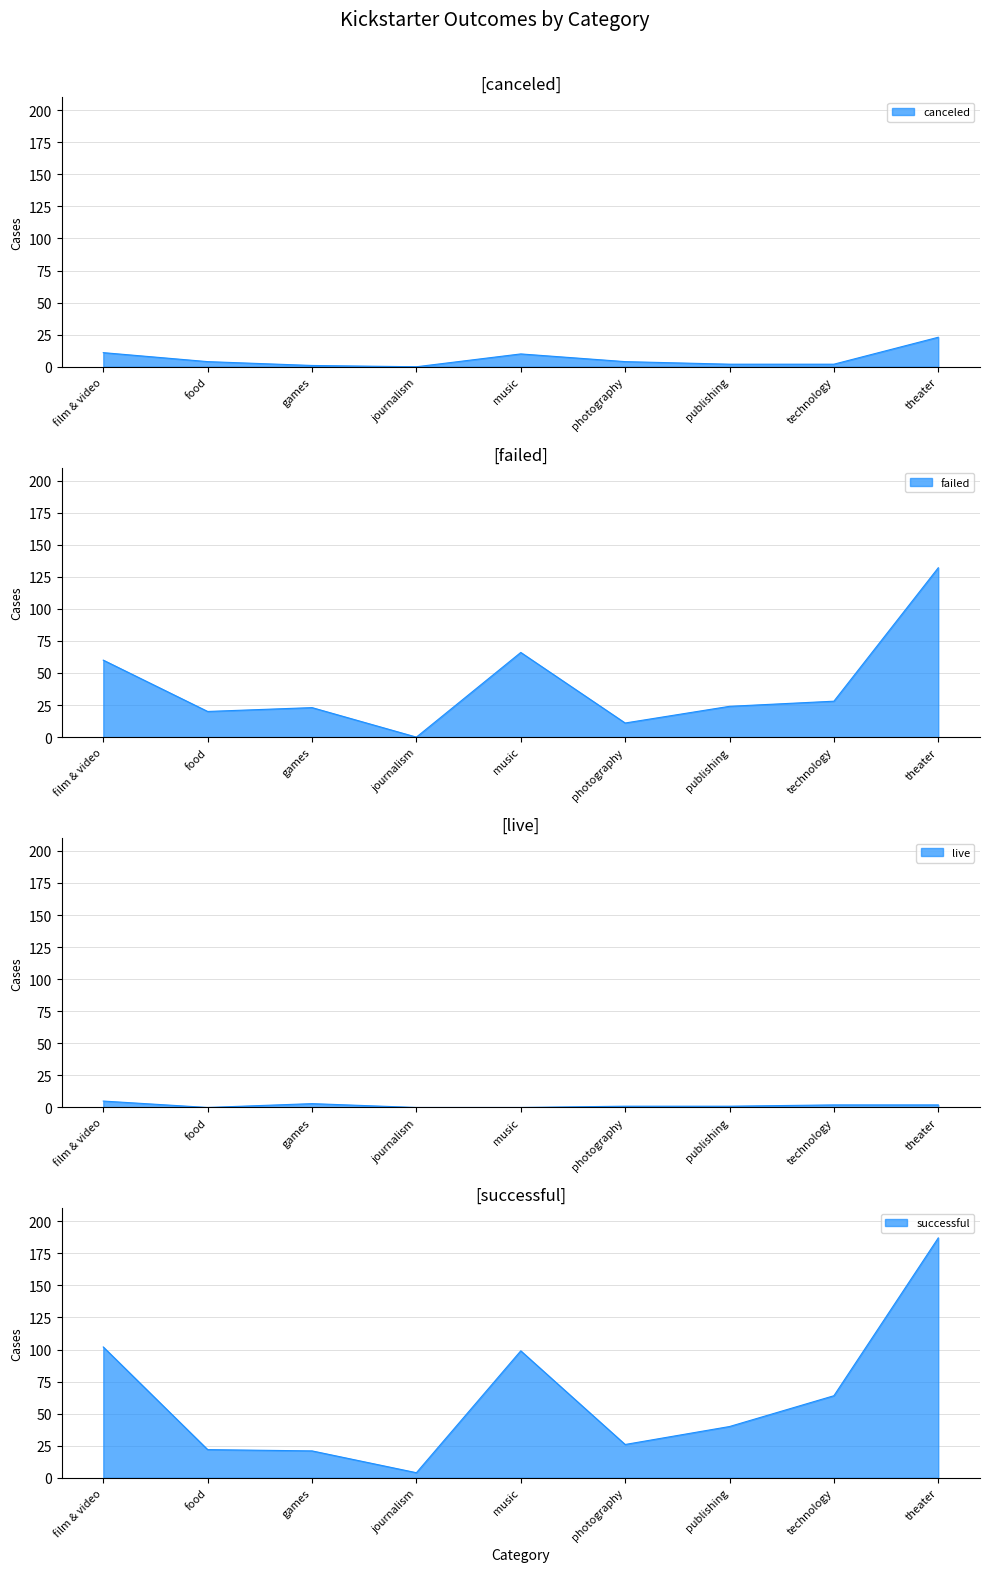

What is the difference between the maximum and minimum values in the live series?

5